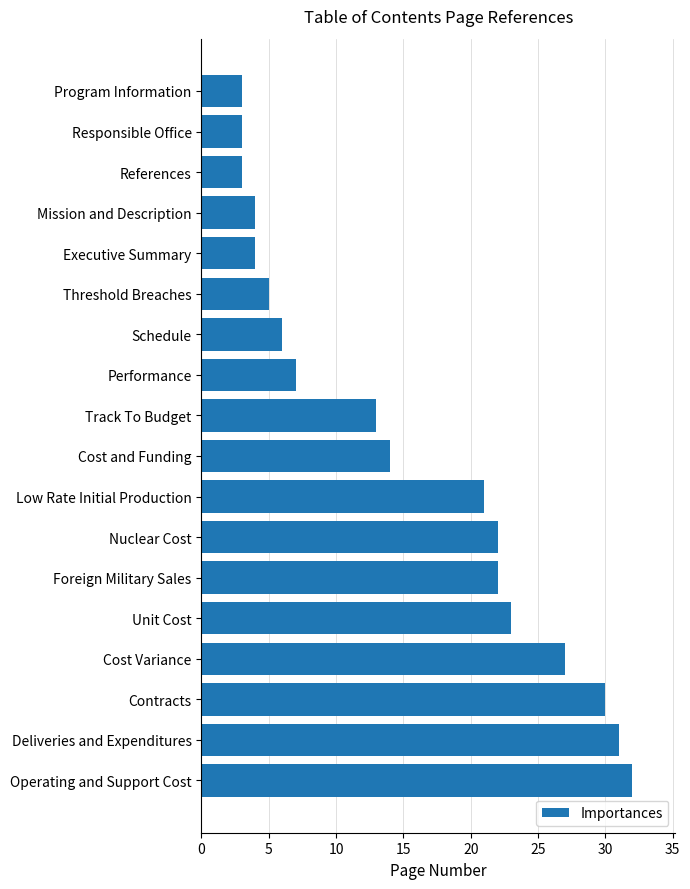

Count the number of categories in the chart.

18